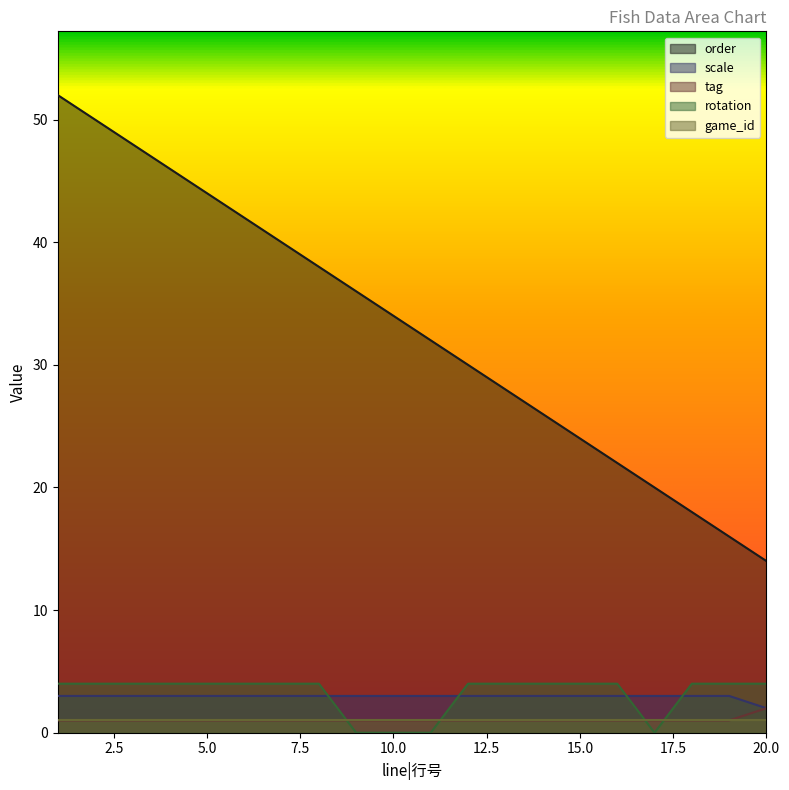

The tag series shows 2 at 16. True or false?

False